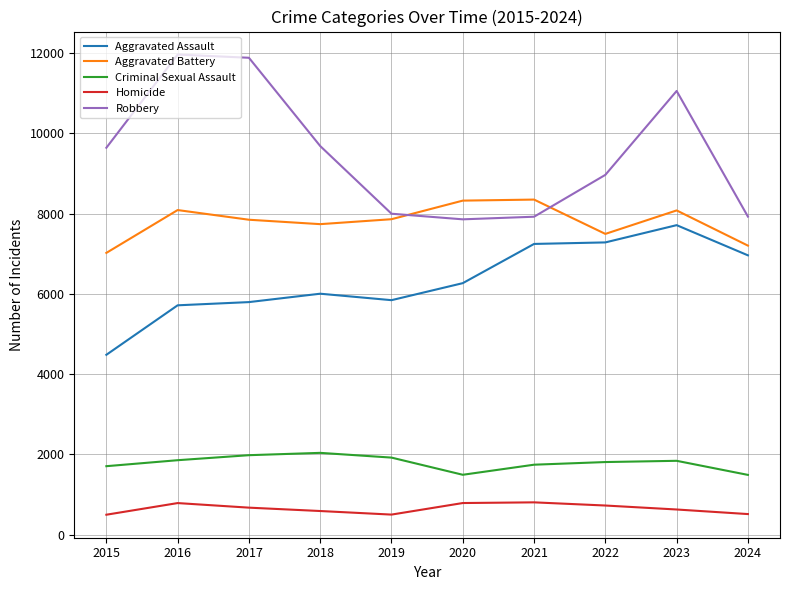

List the series in order of their peak value, lowest first.

Homicide, Criminal Sexual Assault, Aggravated Assault, Aggravated Battery, Robbery